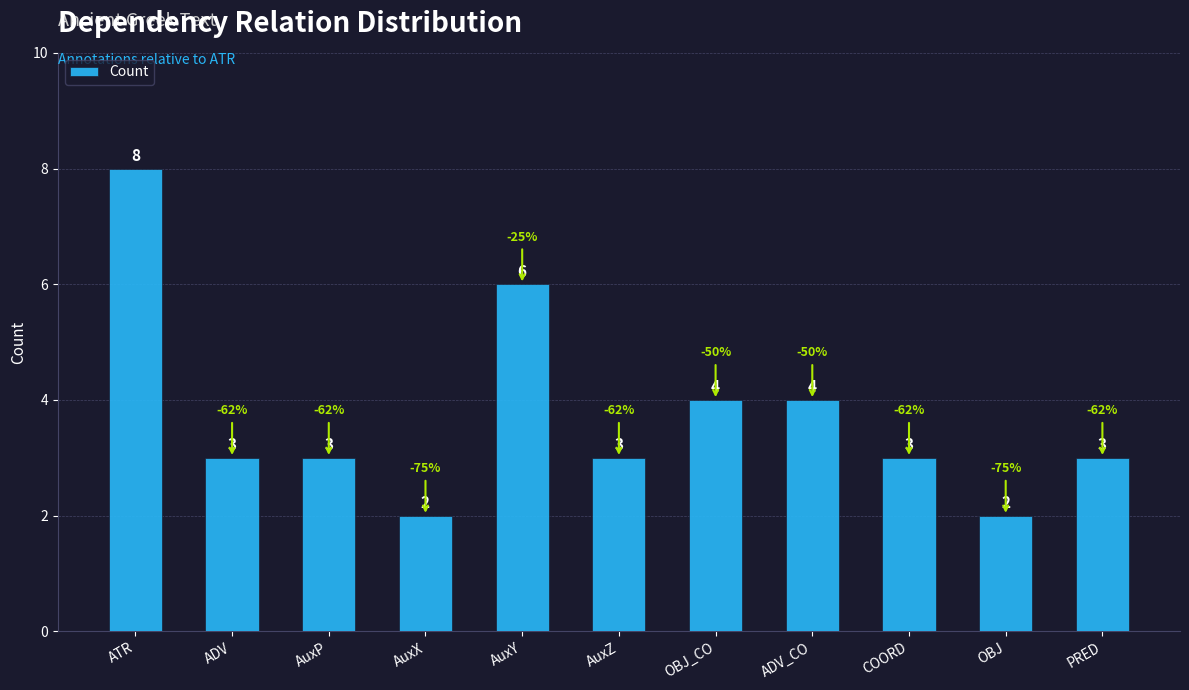

The value at ATR is 2. True or false?

False